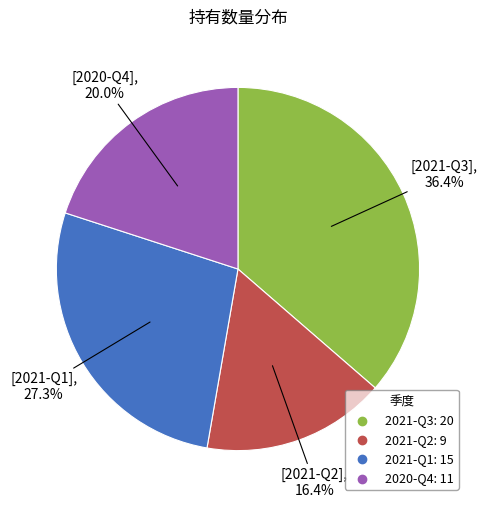

What percentage is the 2020-Q4 slice, to the nearest percent?

20%